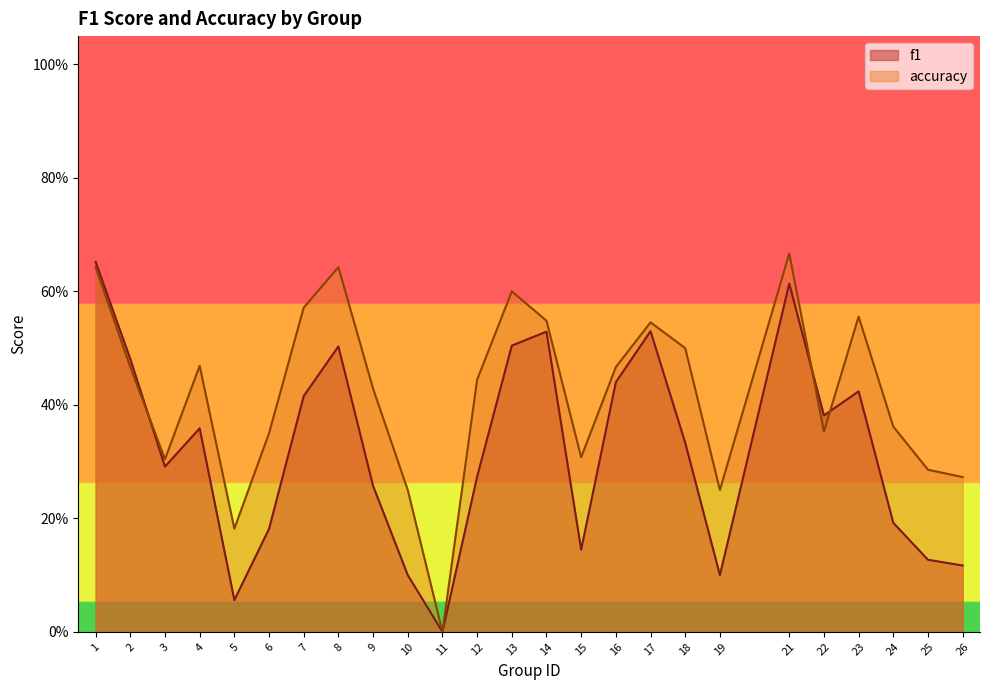

True or false: accuracy has a value of 1.1 at 8.

False